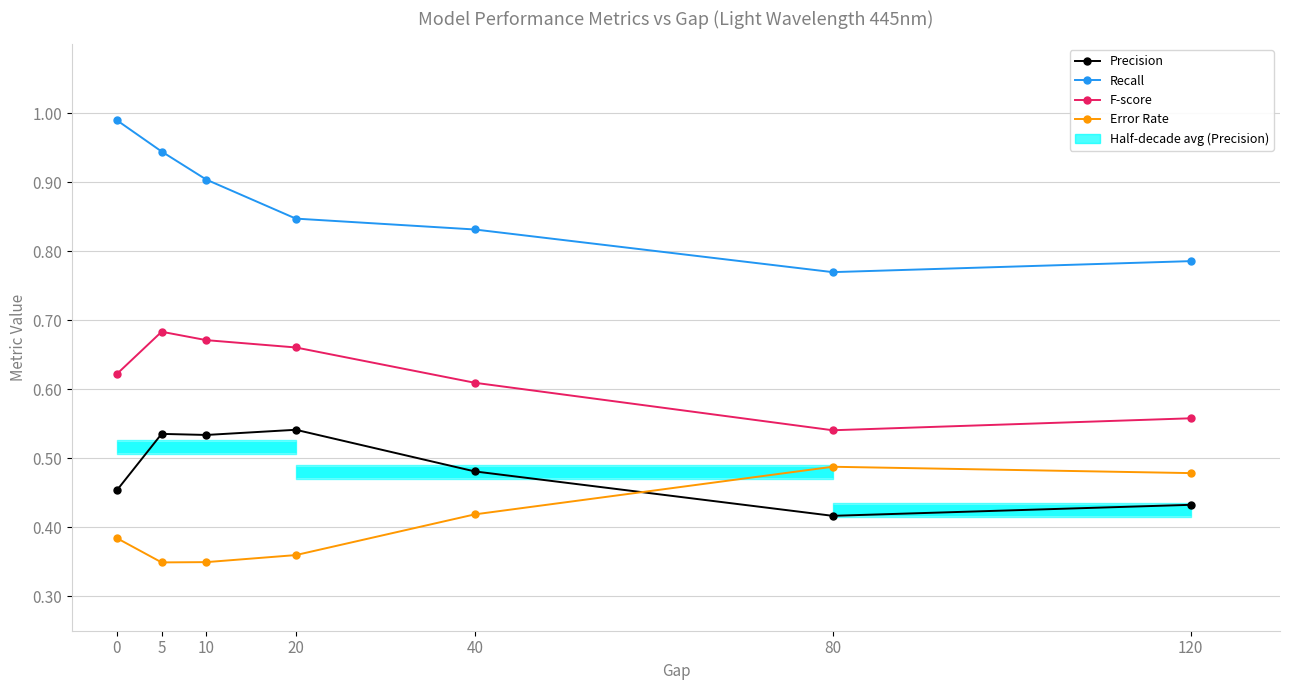

The value of Recall at 10 is 0.9. True or false?

True